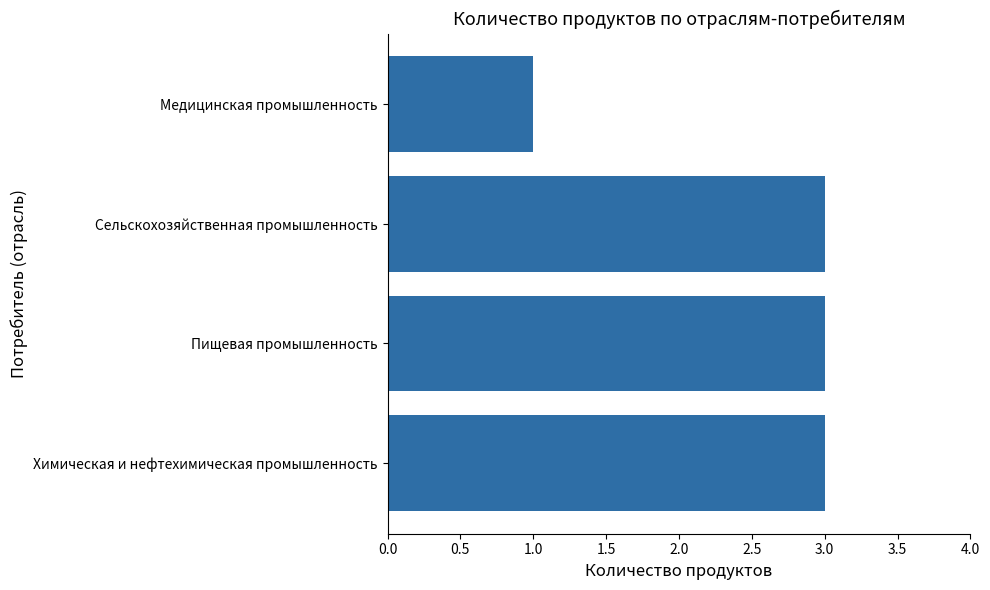

Are the bars horizontal?

Yes